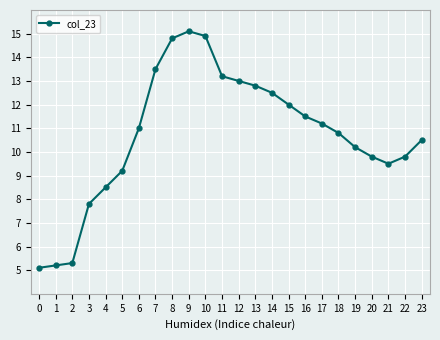

What is the greatest value displayed?

15.1